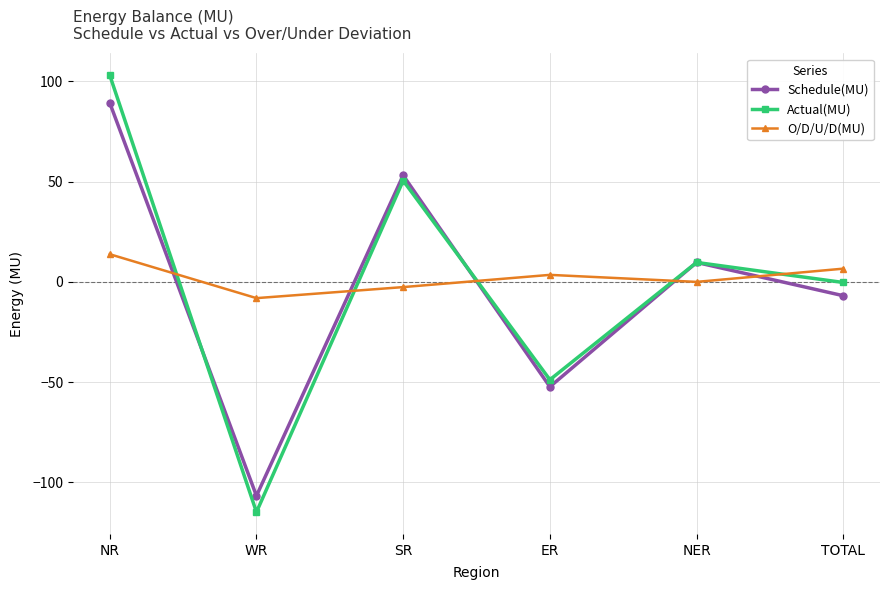

The Actual(MU) series shows 50.5 at SR. True or false?

True